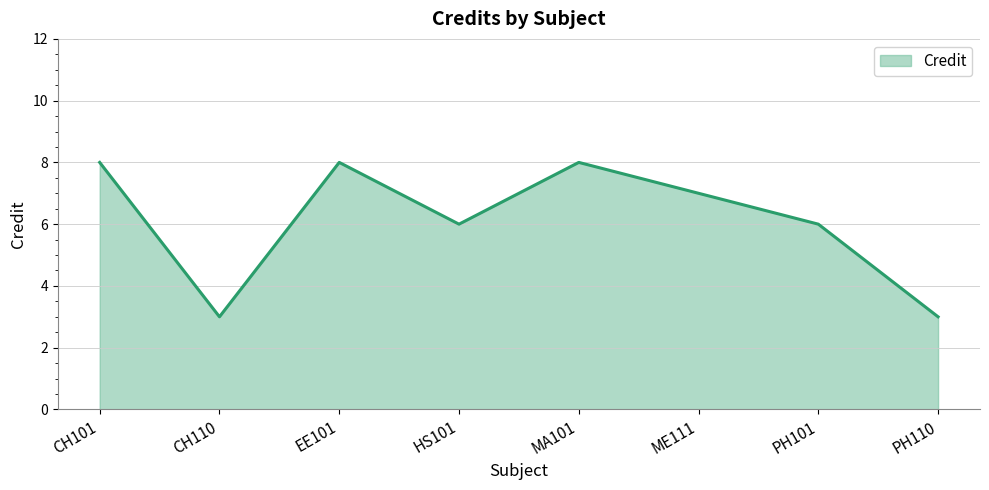

What is the difference between the second highest and second lowest values?

5